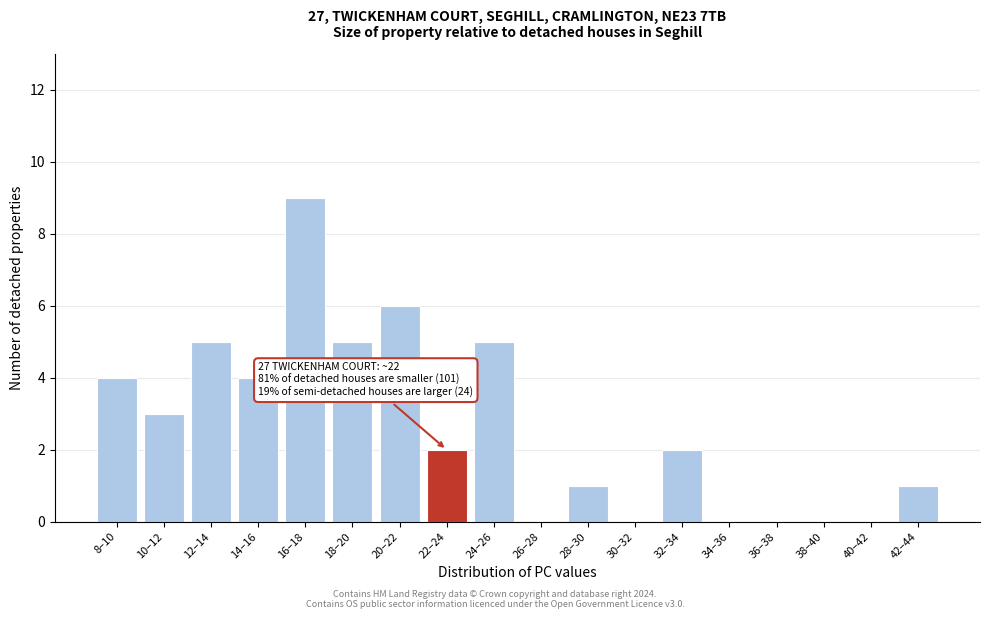

Reading left to right, list all the values displayed in this chart.

8–10=4	10–12=3	12–14=5	14–16=4	16–18=9	18–20=5	20–22=6	22–24=2	24–26=5	26–28=0	28–30=1	30–32=0	32–34=2	34–36=0	36–38=0	38–40=0	40–42=0	42–44=1